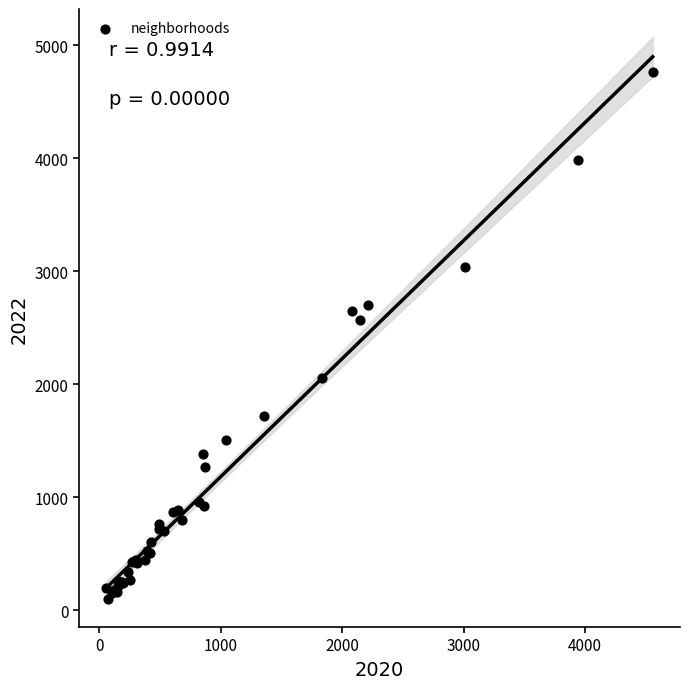

What Y value in the scatter plot is closest to 2430?

2566